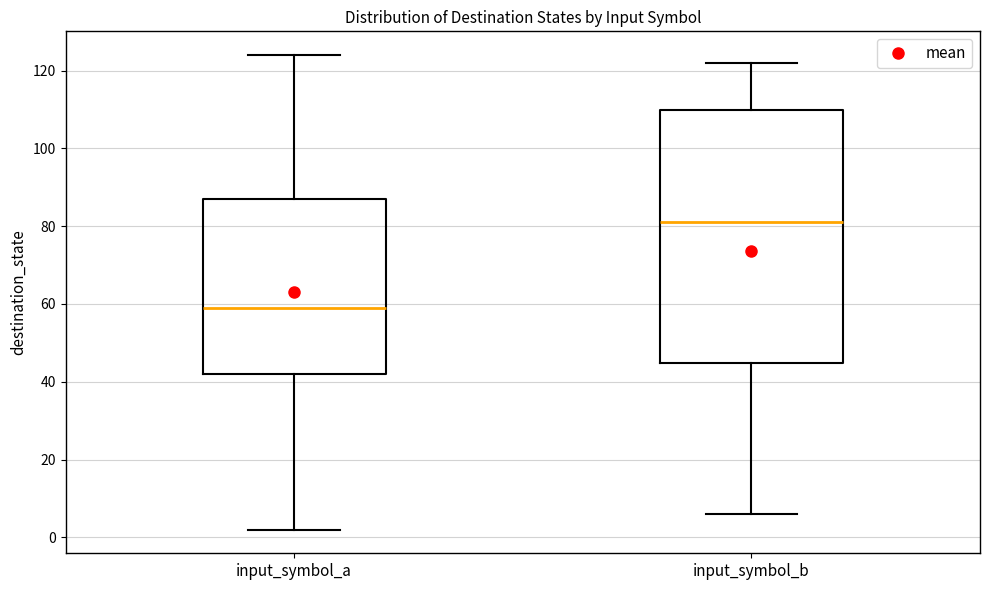

Where is the lower edge of the box for input_symbol_b on the y-axis? The values are not printed on the chart, so give them approximately, as read against the axis.

44